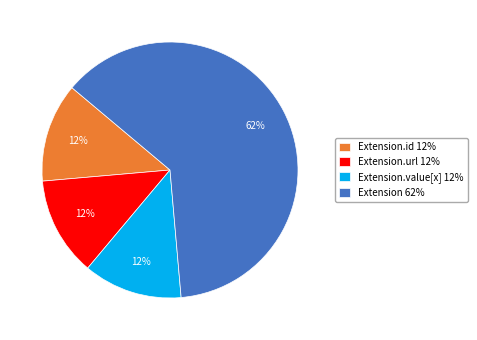

Which slice is the largest?

Extension 62%